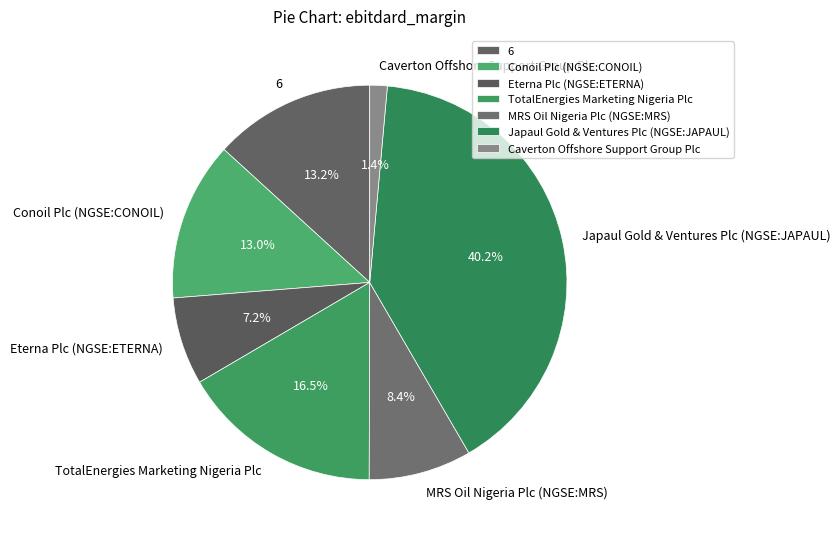

Is there a majority slice in this chart?

No